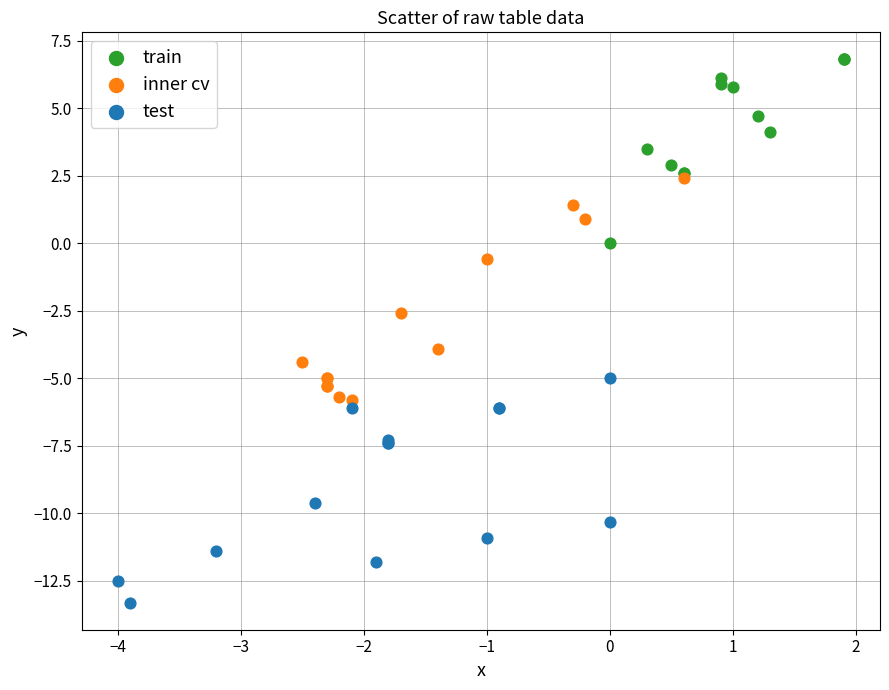

Which series reaches the minimum Y coordinate?

test